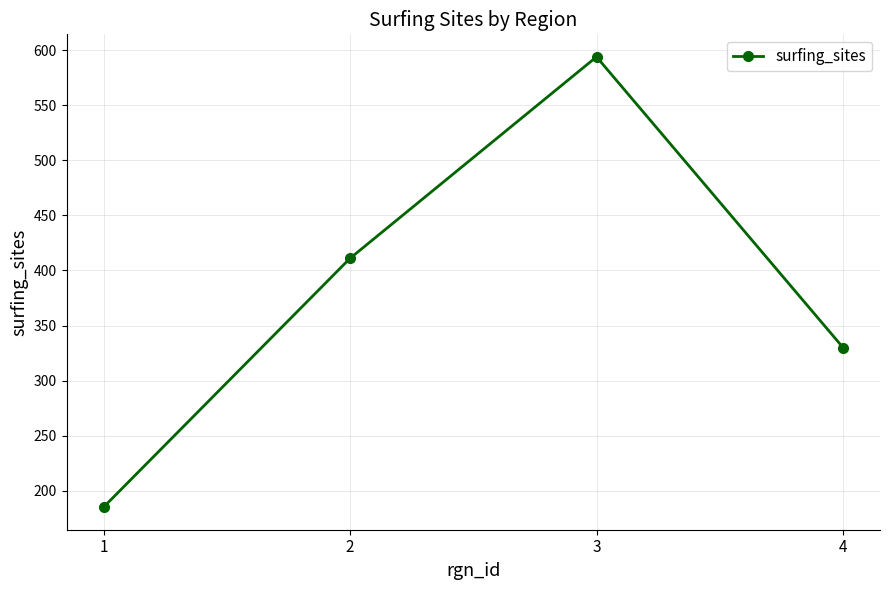

Does the chart display data point markers on the line(s)?

Yes